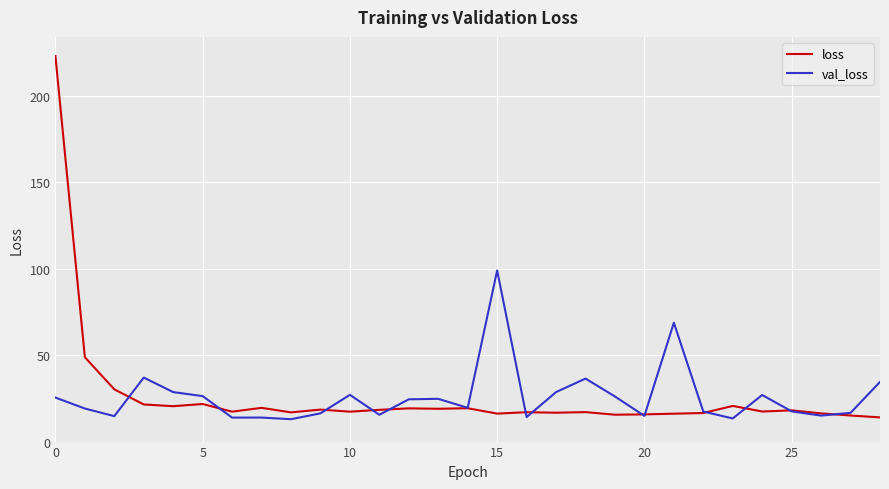

What is the sum of all val_loss values?

748.7